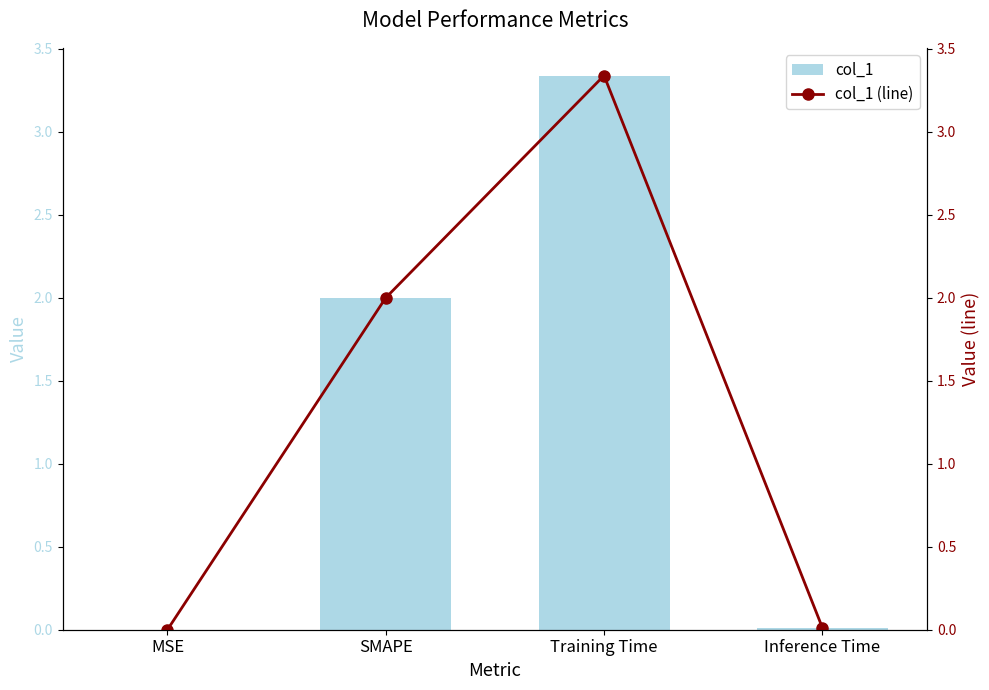

What is the sum of all col_1 values?

5.4